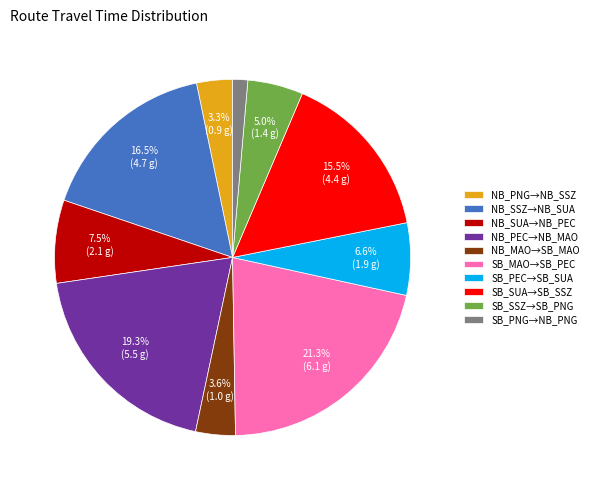

What portion of the pie excludes SB_SUA→SB_SSZ?

84.5%